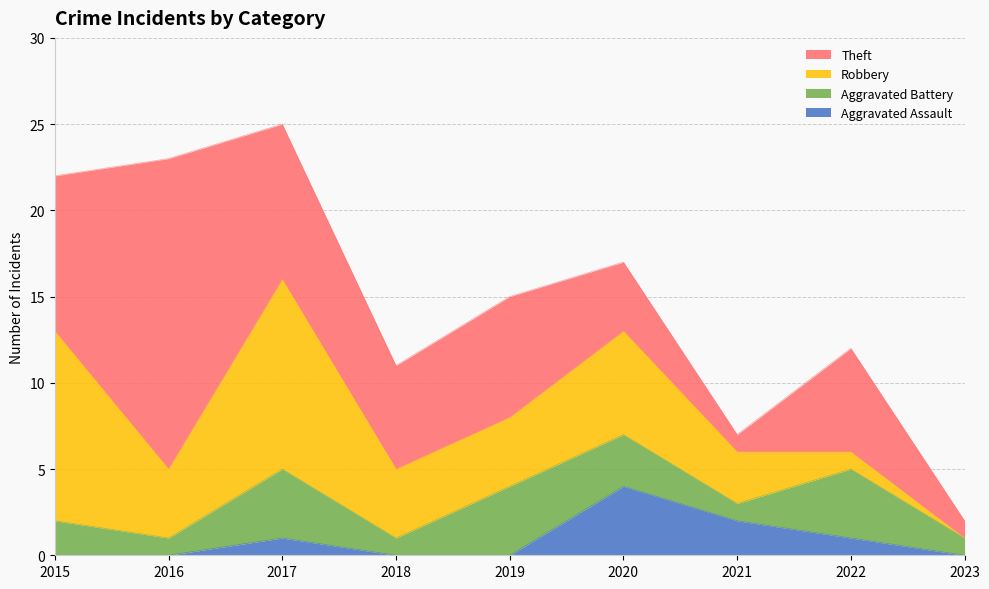

List the labels in order of Theft value, largest first.

2016, 2015, 2017, 2019, 2018, 2022, 2020, 2021, 2023